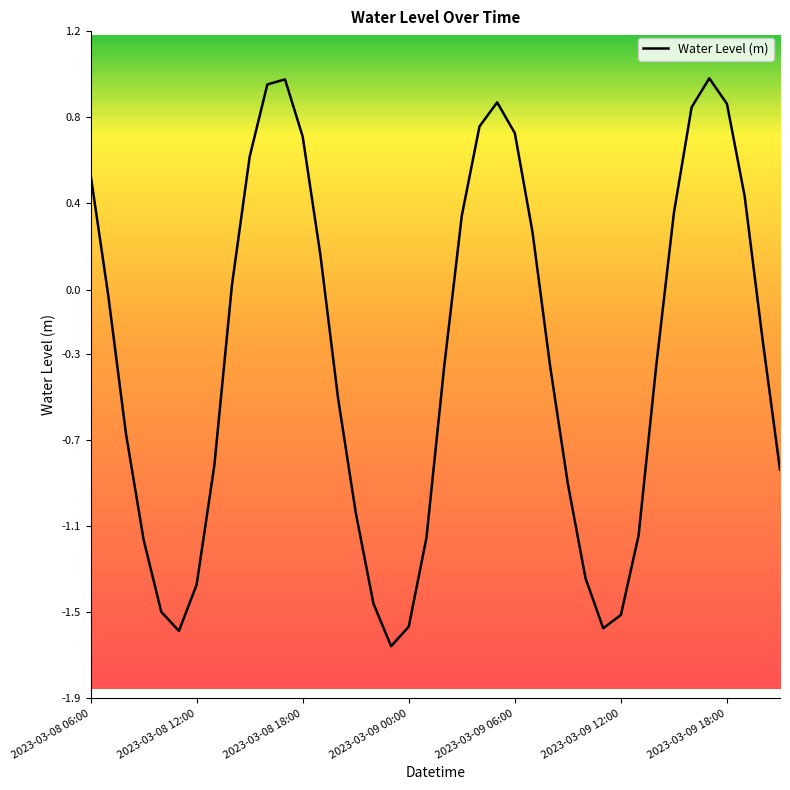

How many positive values are there?

17